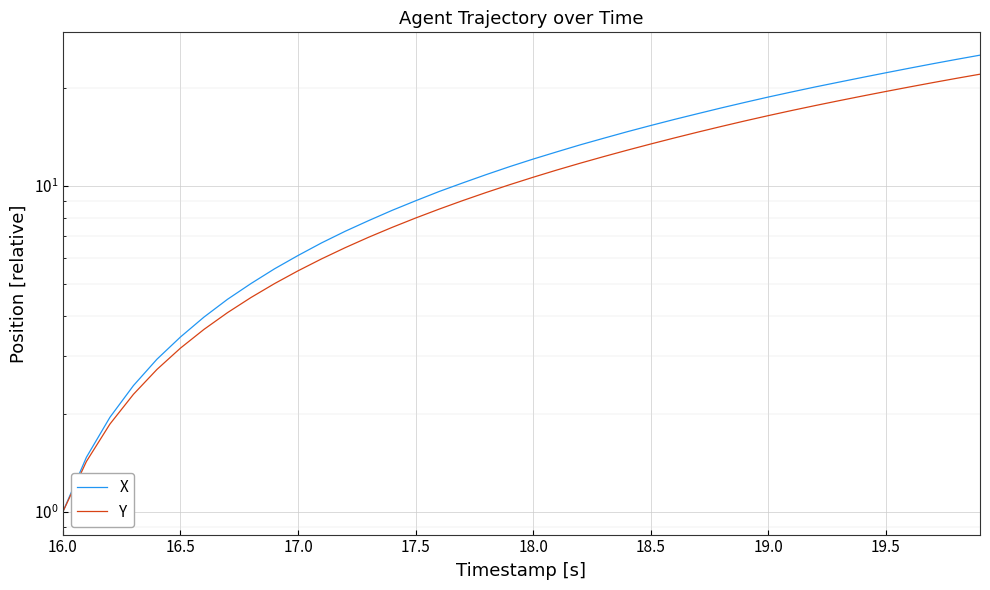

True or false: Y has more than 1 points higher than both neighbors.

False